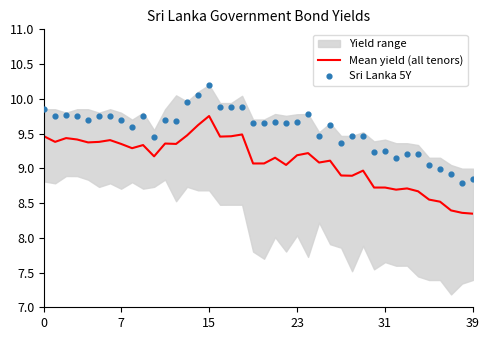

At which label does Mean yield (all tenors) reach its peak?

15